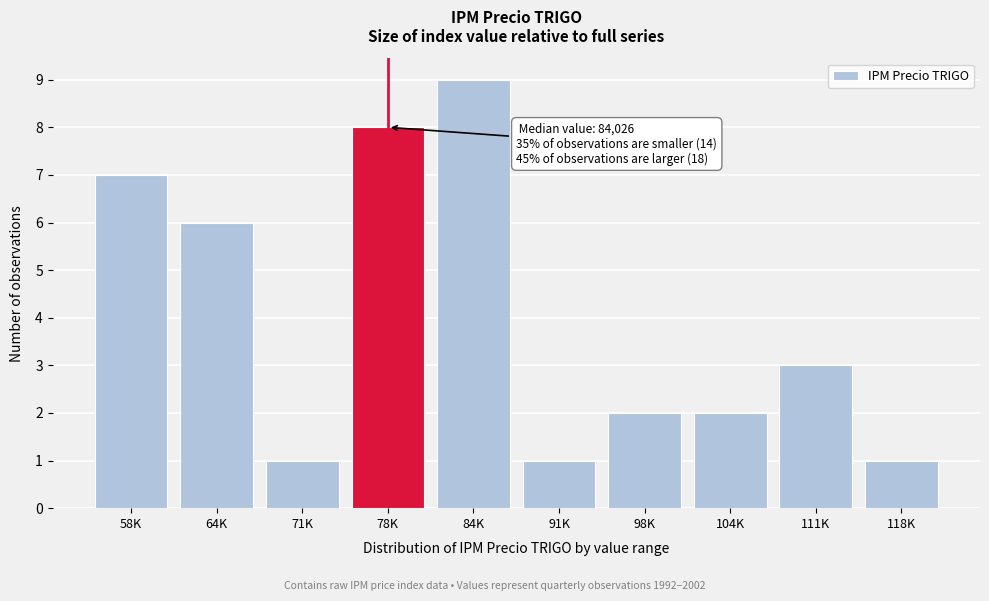

Reading left to right, list all the values displayed in this chart.

58K=7	64K=6	71K=1	78K=8	84K=9	91K=1	98K=2	104K=2	111K=3	118K=1